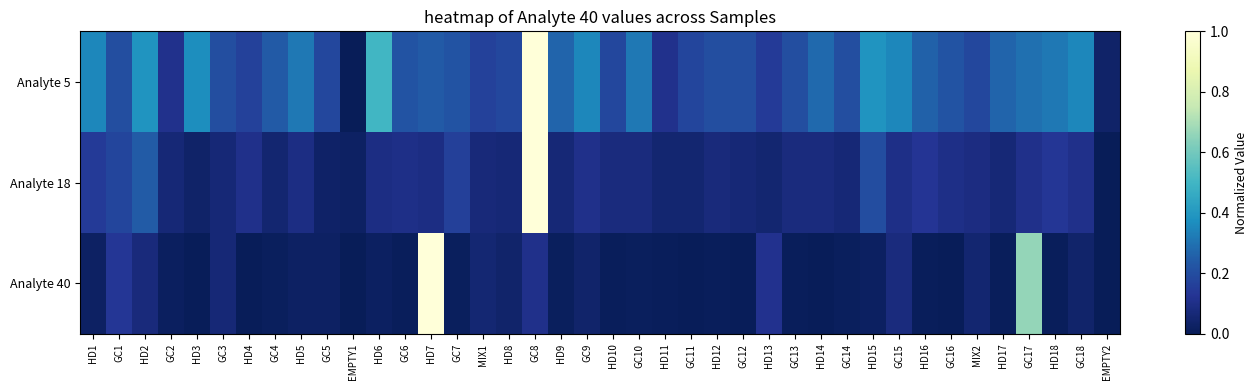

What is the greatest value displayed?

1.0